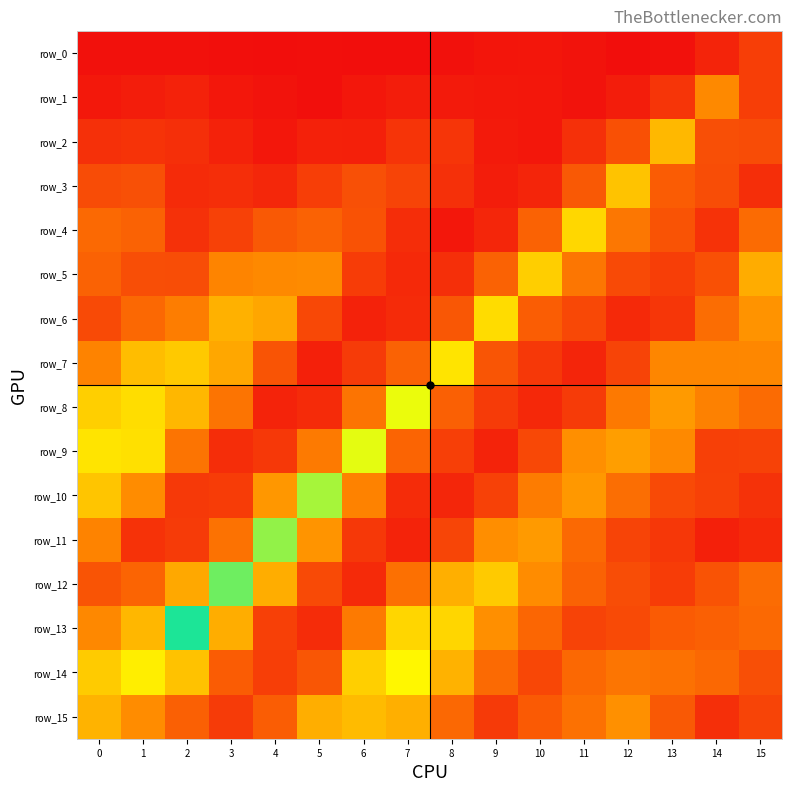

What is the maximum value shown in the chart?

1.1